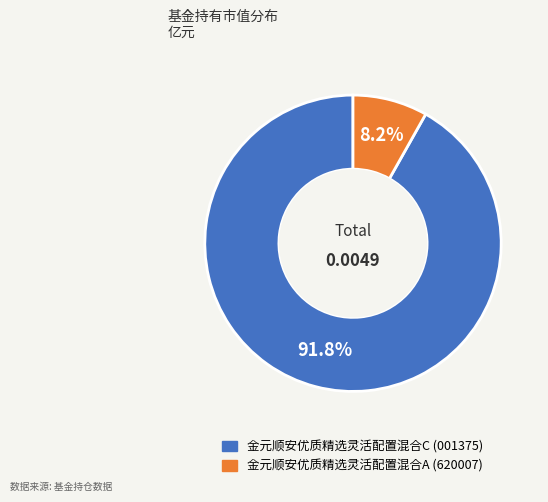

Rank the categories by value from highest to lowest.

金元顺安优质精选灵活配置混合C, 金元顺安优质精选灵活配置混合A